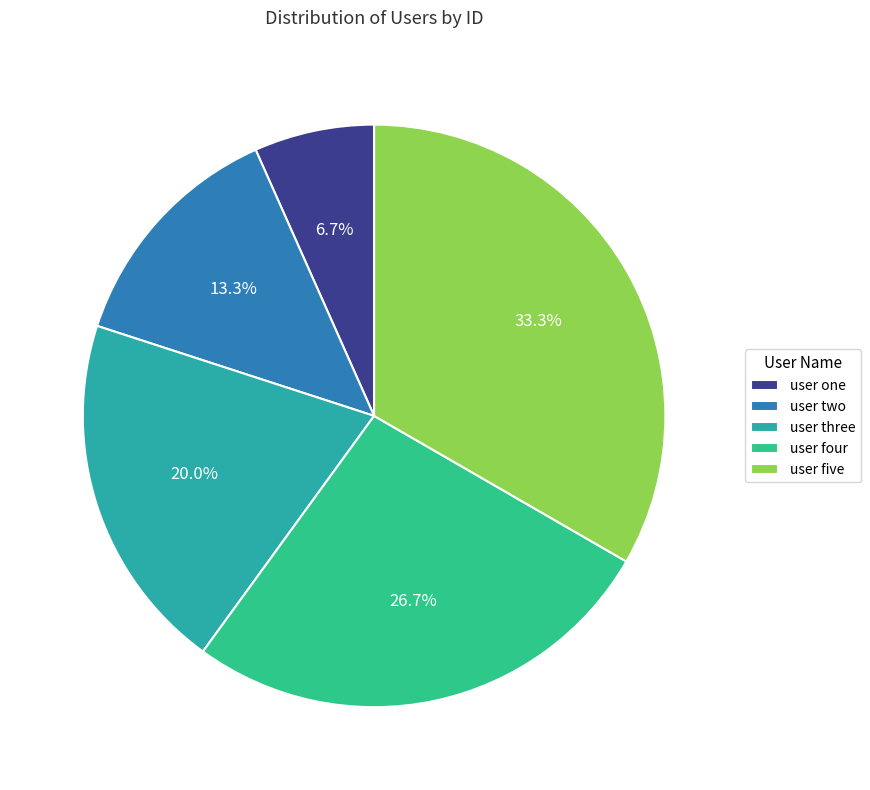

Is user one the majority of the pie?

No